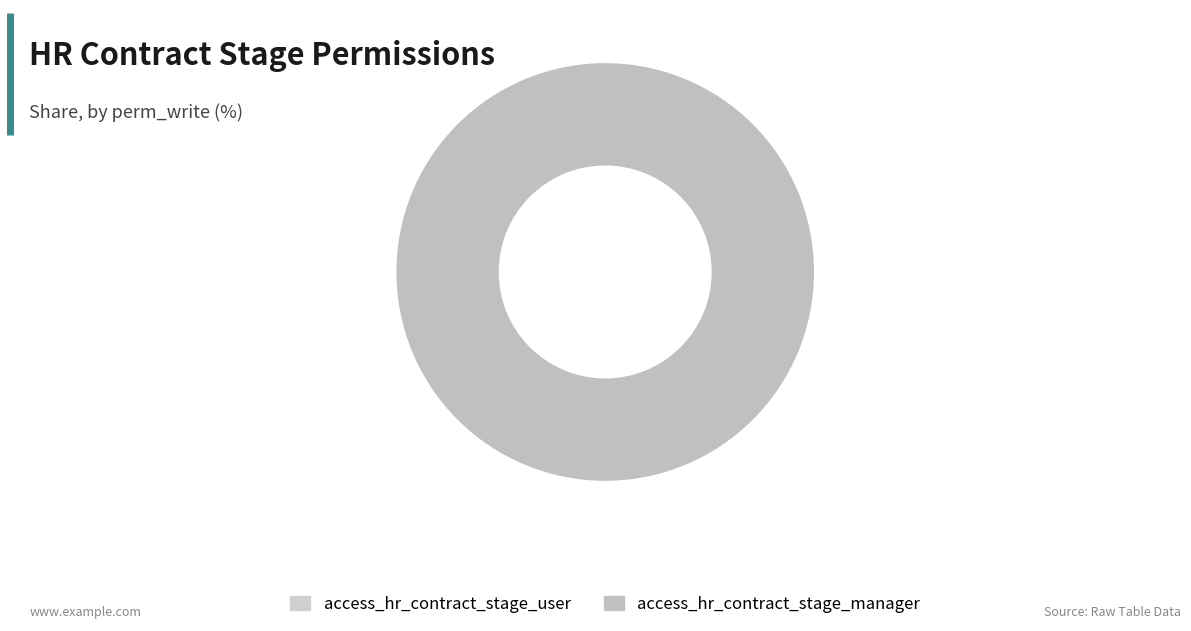

Count the number of slices in the pie.

2